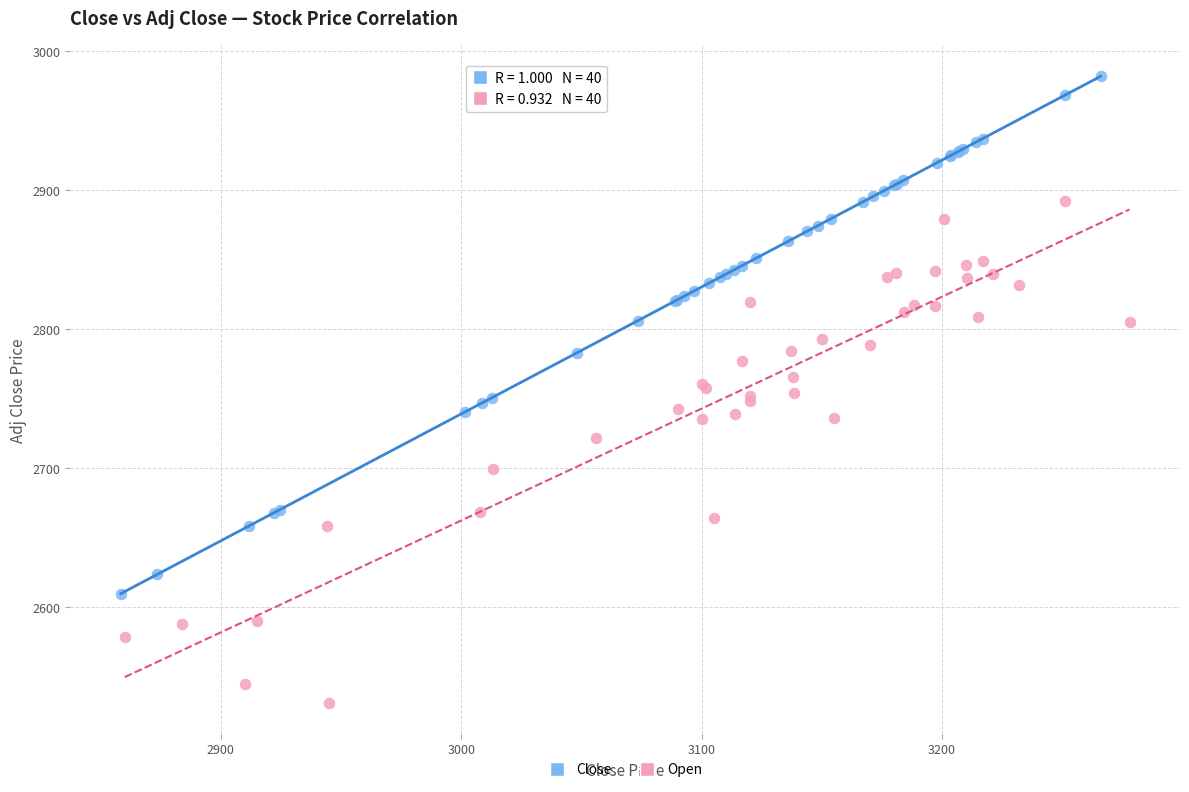

Which series reaches the minimum Y coordinate?

Open